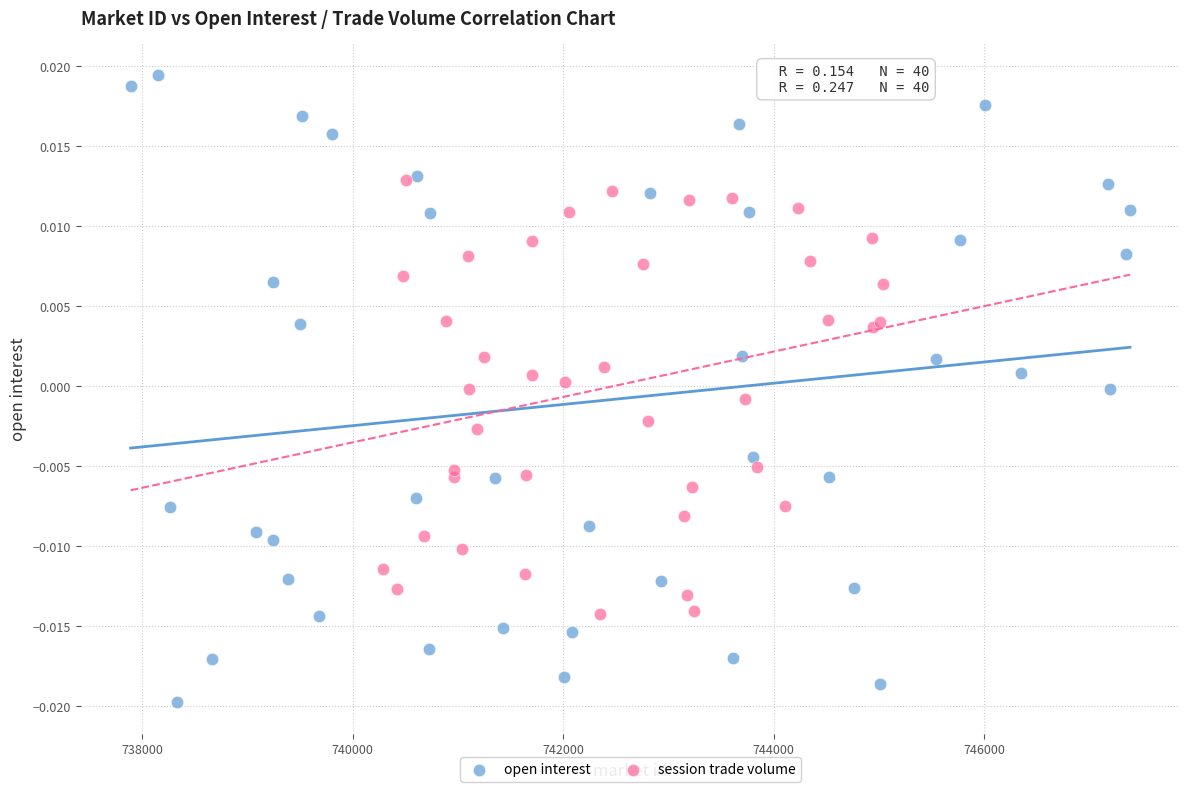

Which series contains the lowest Y value?

open interest